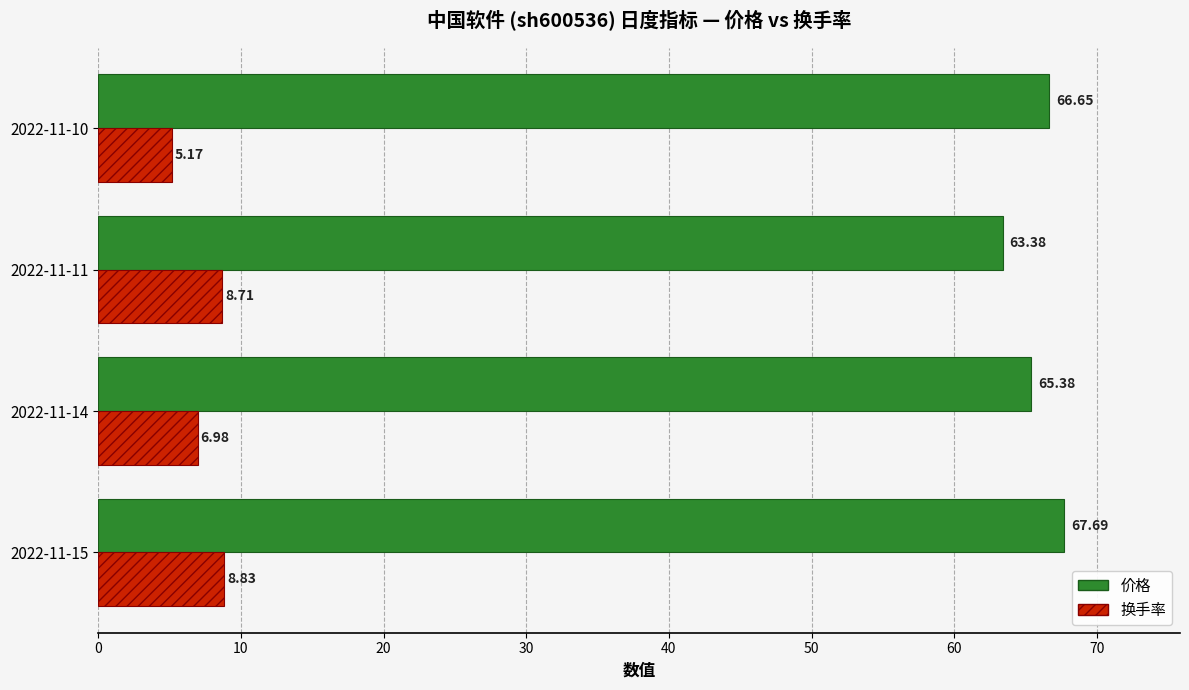

At which category is the sum across all series the highest?

2022-11-15